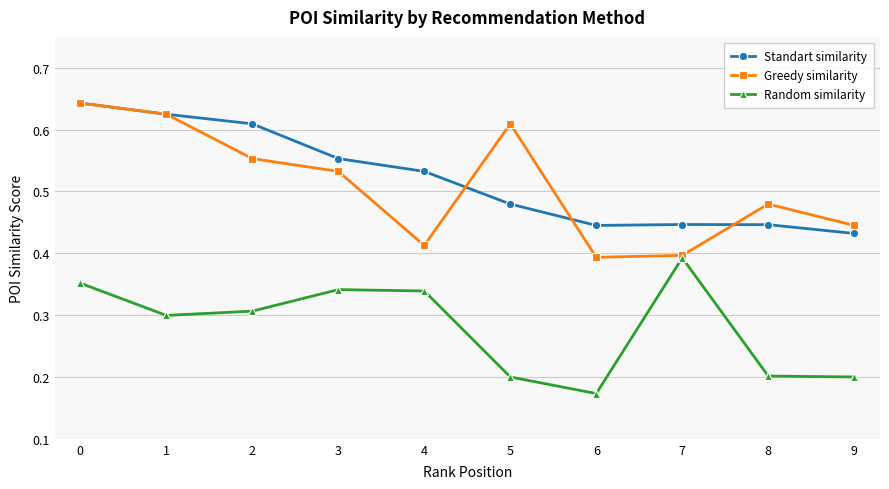

Which label corresponds to the smallest value in the chart?

6